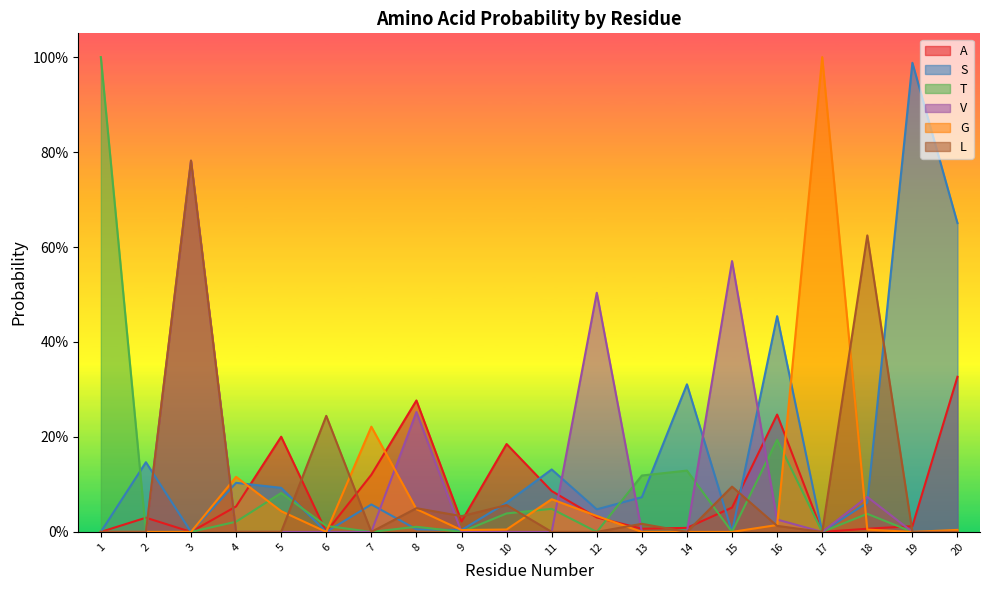

What is the maximum value for S?

1.0